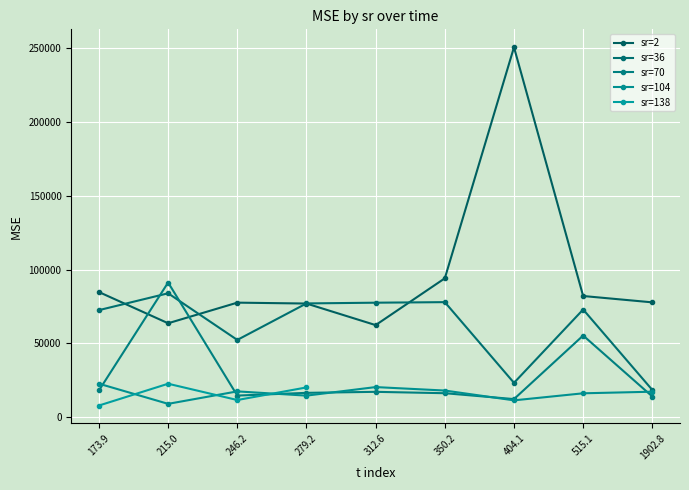

True or false: sr=36 and sr=104 intersect in this chart.

False